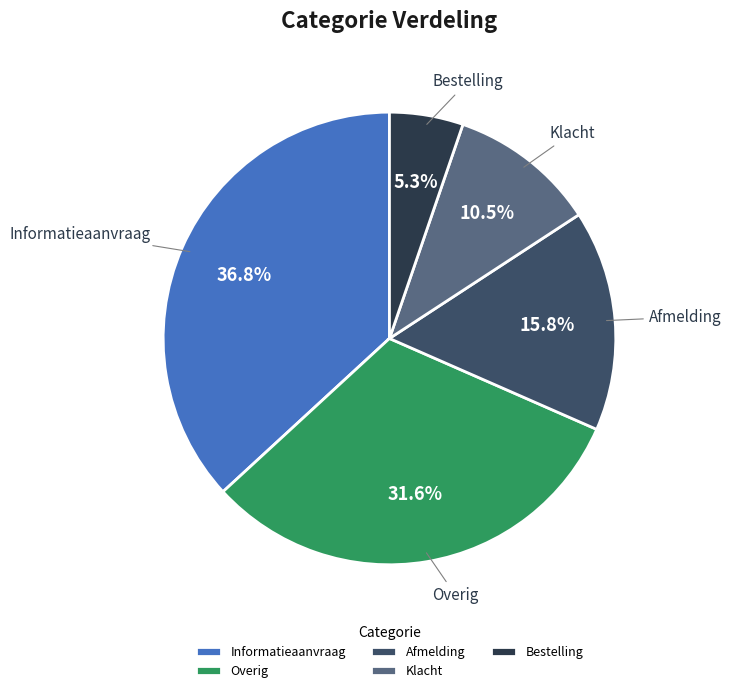

What is the smallest slice in the pie chart?

Bestelling